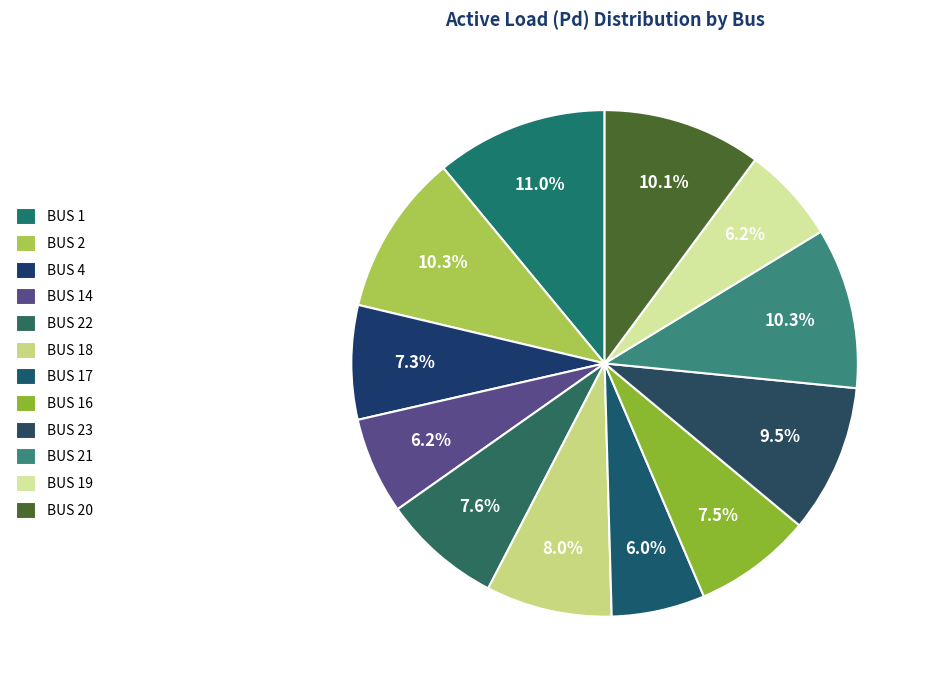

True or false: BUS 2 accounts for 16% of the total.

False